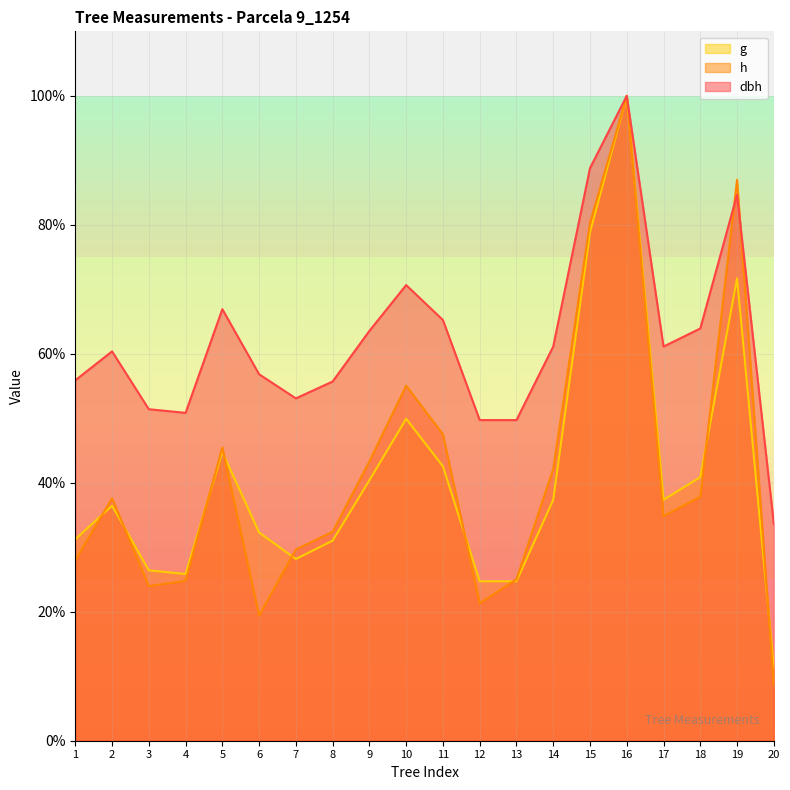

Where do h and dbh first cross each other?

18 and 19